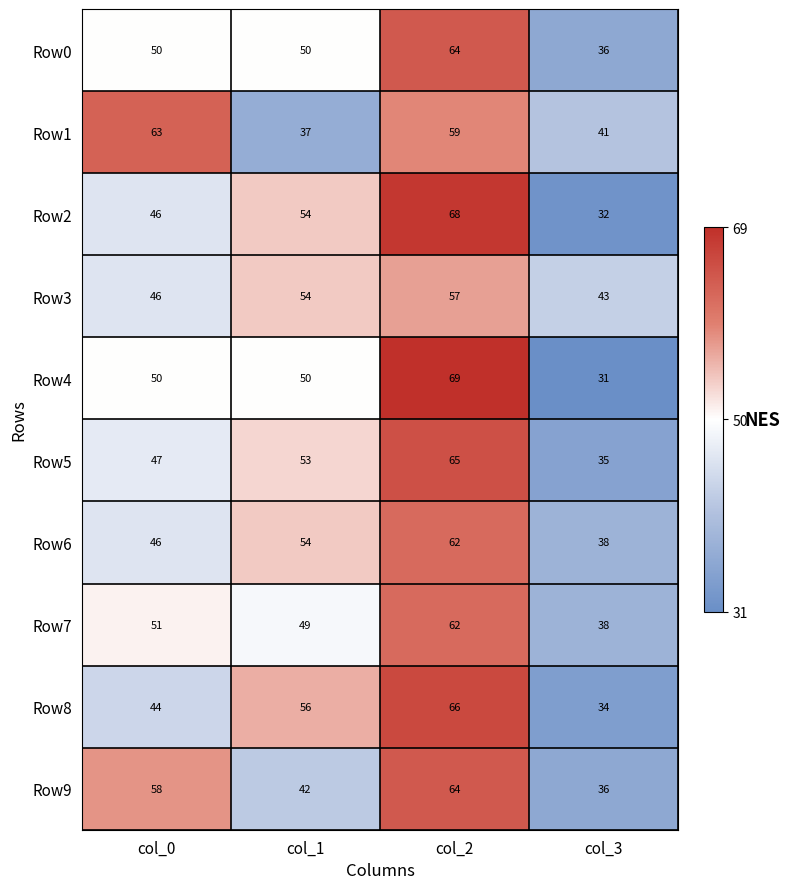

What is the difference between the highest and lowest values at col_3?

12